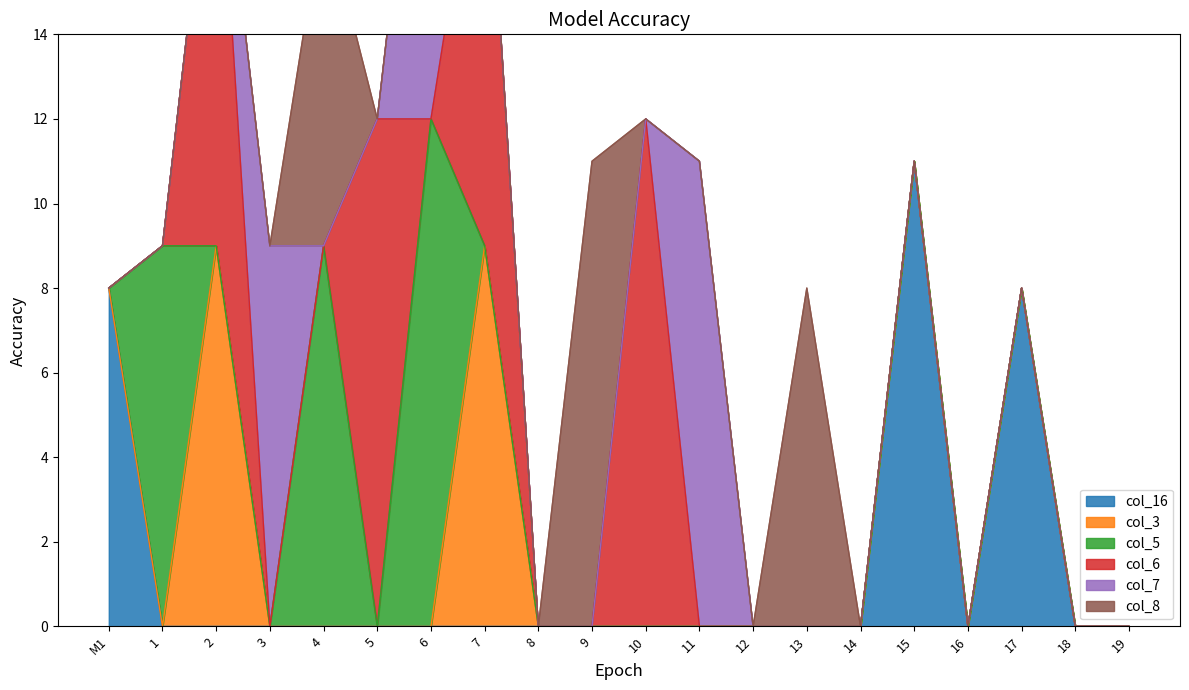

What are all the series names shown in the legend?

col_16, col_3, col_5, col_6, col_7, col_8